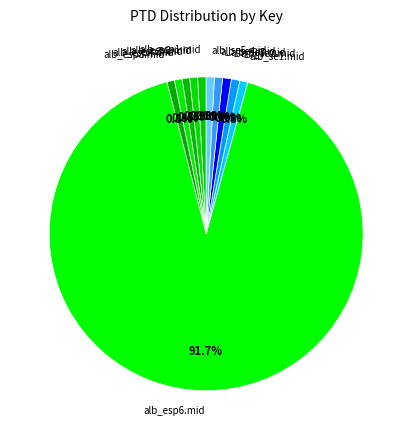

What percentage is NOT represented by alb_se4.mid?

99.2%